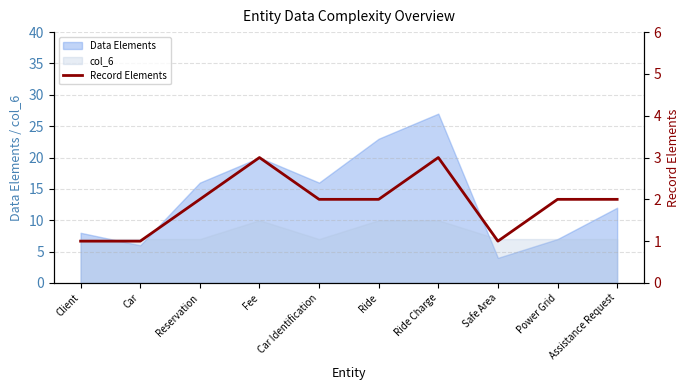

The col_6 series shows 11 at Assistance Request. True or false?

False